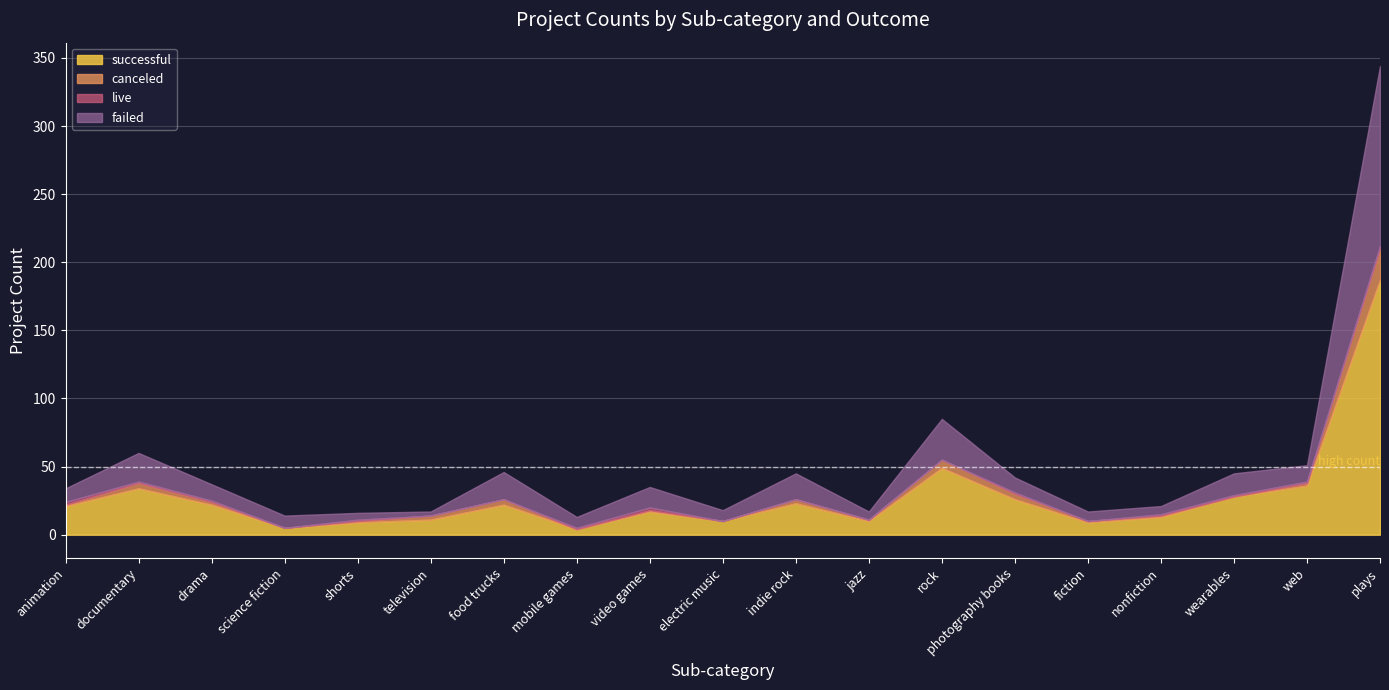

Between video games and indie rock, which is larger?

indie rock